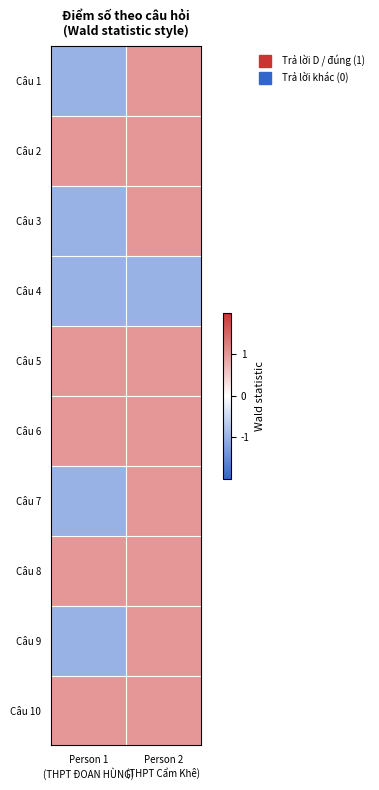

Between Person 2
(THPT Cẩm Khê) and Person 1
(THPT ĐOAN HÙNG), which is larger?

Person 2
(THPT Cẩm Khê)